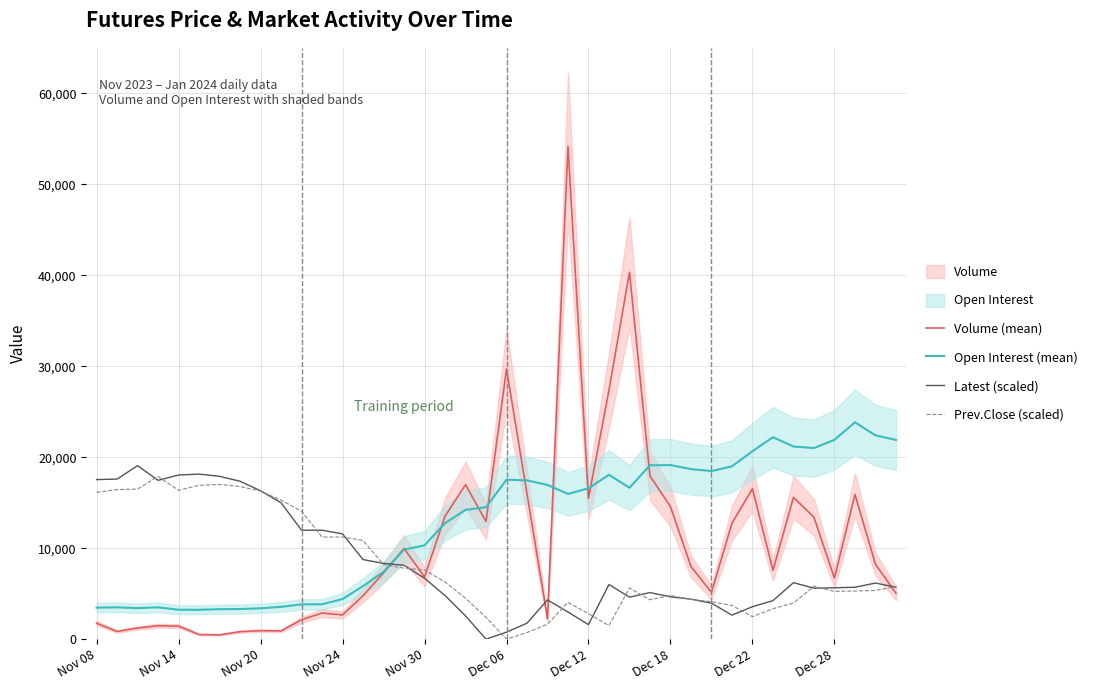

What is the highest value of the Volume (mean) series?

54174.0